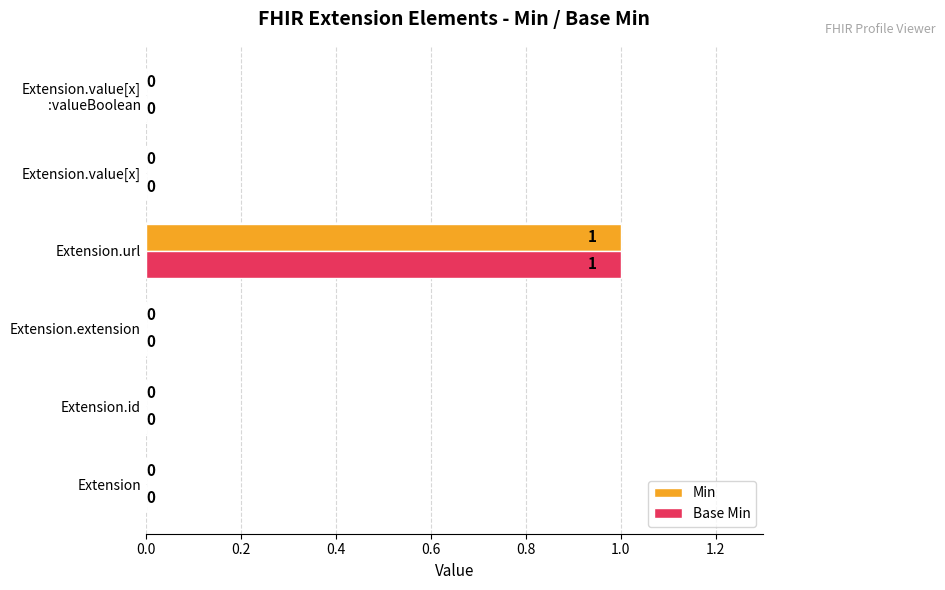

At which category is the sum across all series the highest?

Extension.url